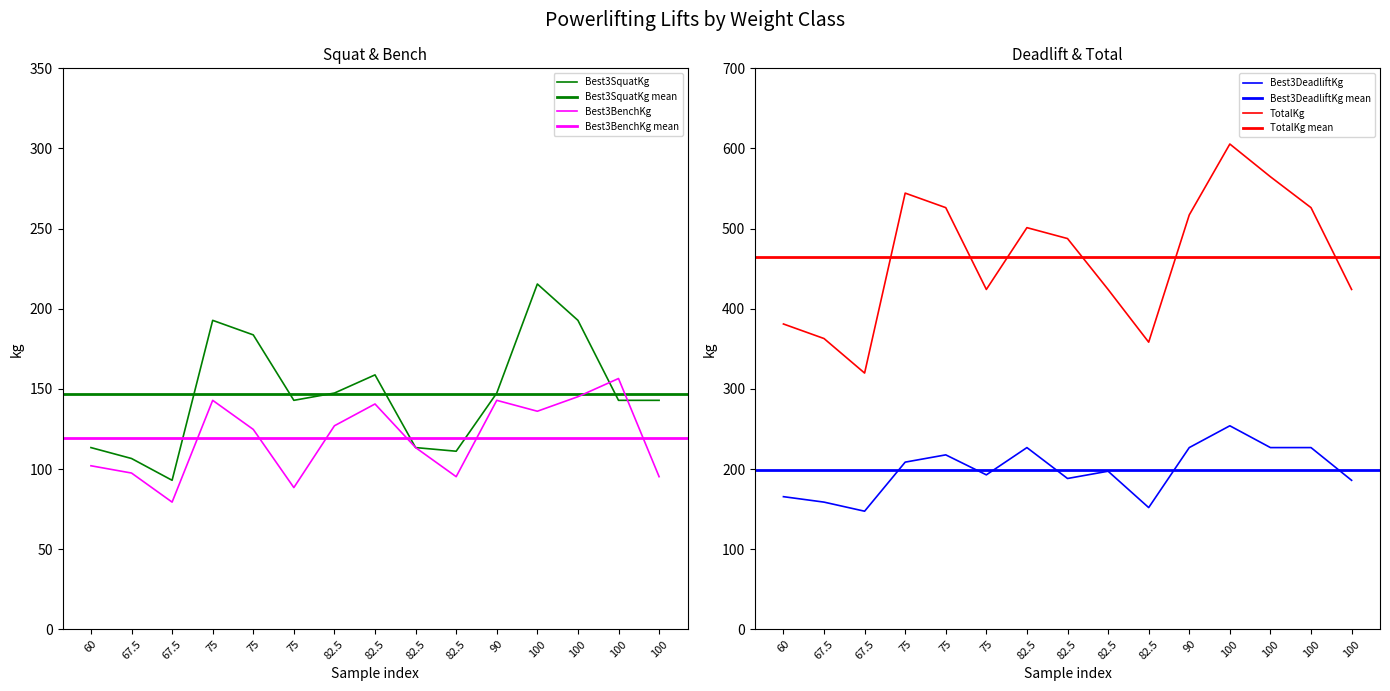

Reading left to right, what are all the values shown in this chart?

Best3SquatKg: 113.4	106.6	93.0	192.8	183.7	142.9	147.4	158.8	113.4	111.1	147.4	215.5	192.8	142.9	142.9
Best3BenchKg: 102.1	97.5	79.4	142.9	124.7	88.5	127.0	140.6	113.4	95.2	142.9	136.1	145.2	156.5	95.2
Best3DeadliftKg: 165.6	158.8	147.4	208.7	217.7	192.8	226.8	188.2	197.3	151.9	226.8	254.0	226.8	226.8	186.0
TotalKg: 381.0	362.9	319.8	544.3	526.2	424.1	501.2	487.6	424.1	358.3	517.1	605.5	564.7	526.2	424.1